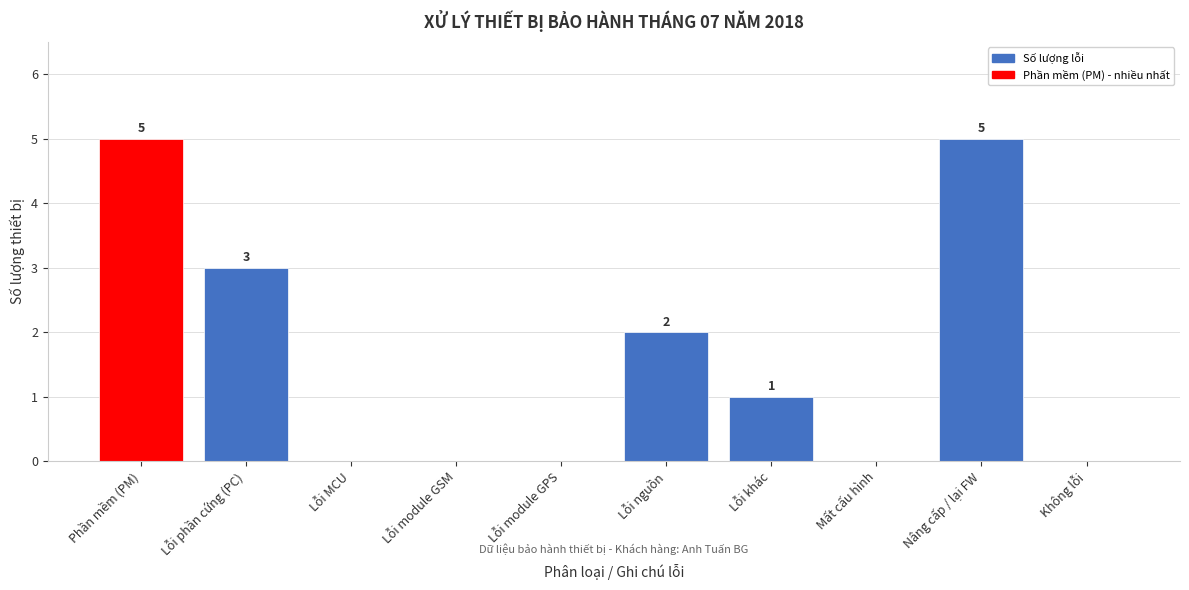

Reading right to left, what are all the values shown in this chart?

Không lỗi=0	Nâng cấp / lại FW=5	Mất cấu hình=0	Lỗi khác=1	Lỗi nguồn=2	Lỗi module GPS=0	Lỗi module GSM=0	Lỗi MCU=0	Lỗi phần cứng (PC)=3	Phần mềm (PM)=5